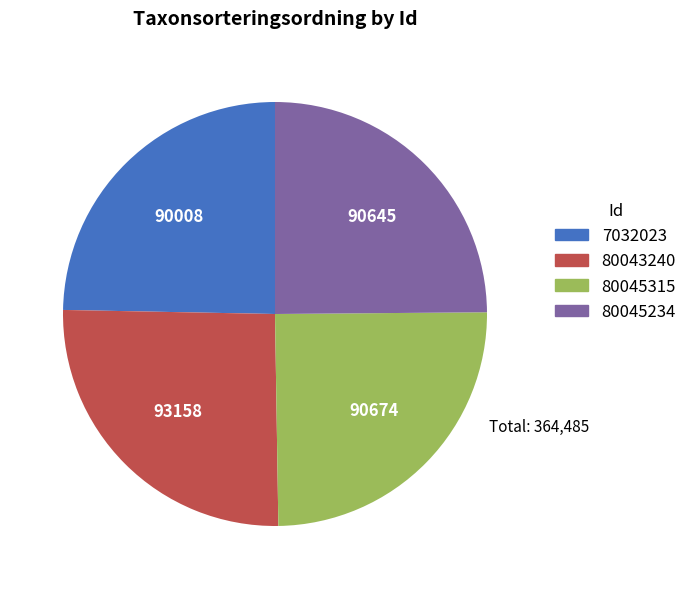

What is the ratio of the value at 7032023 to the value at 80043240?

1.0